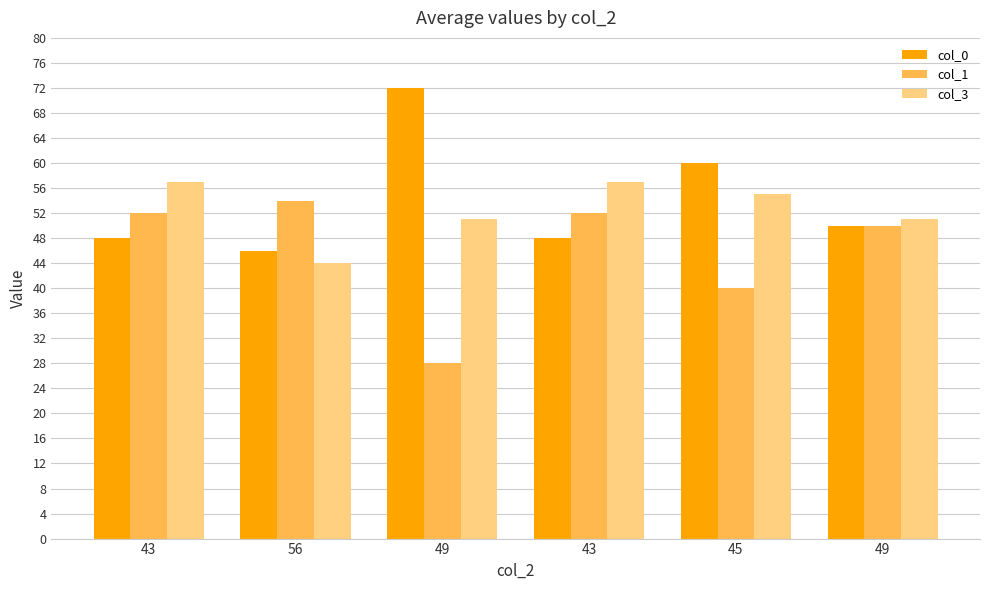

How many groups of bars are there?

6